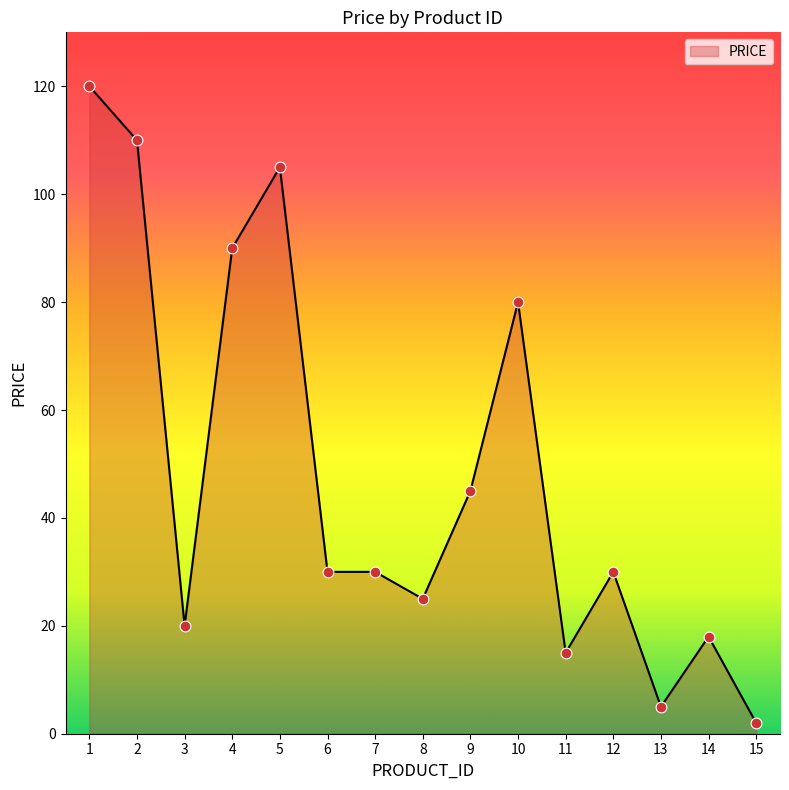

Between 7 and 11, which is larger?

7